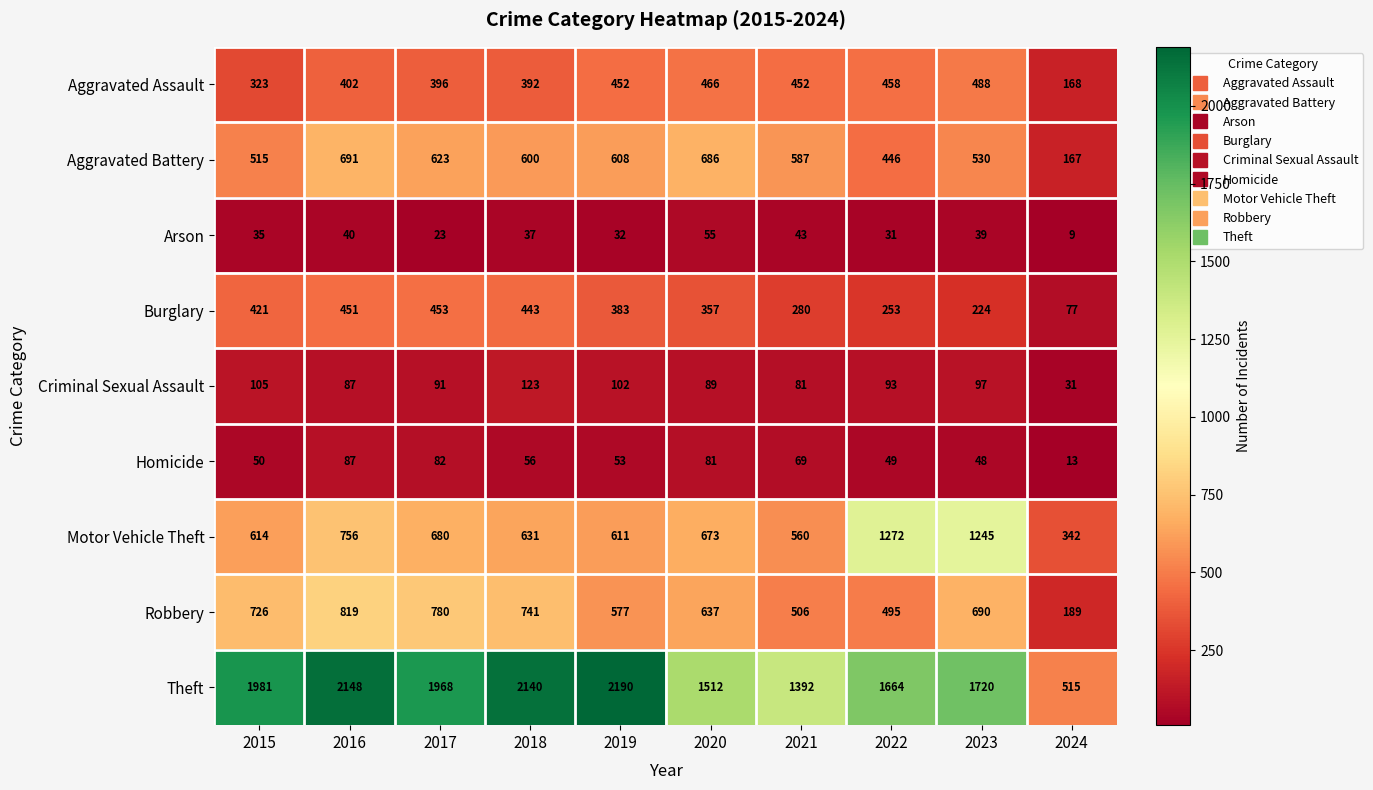

The Aggravated Assault series shows 671 at 2020. True or false?

False